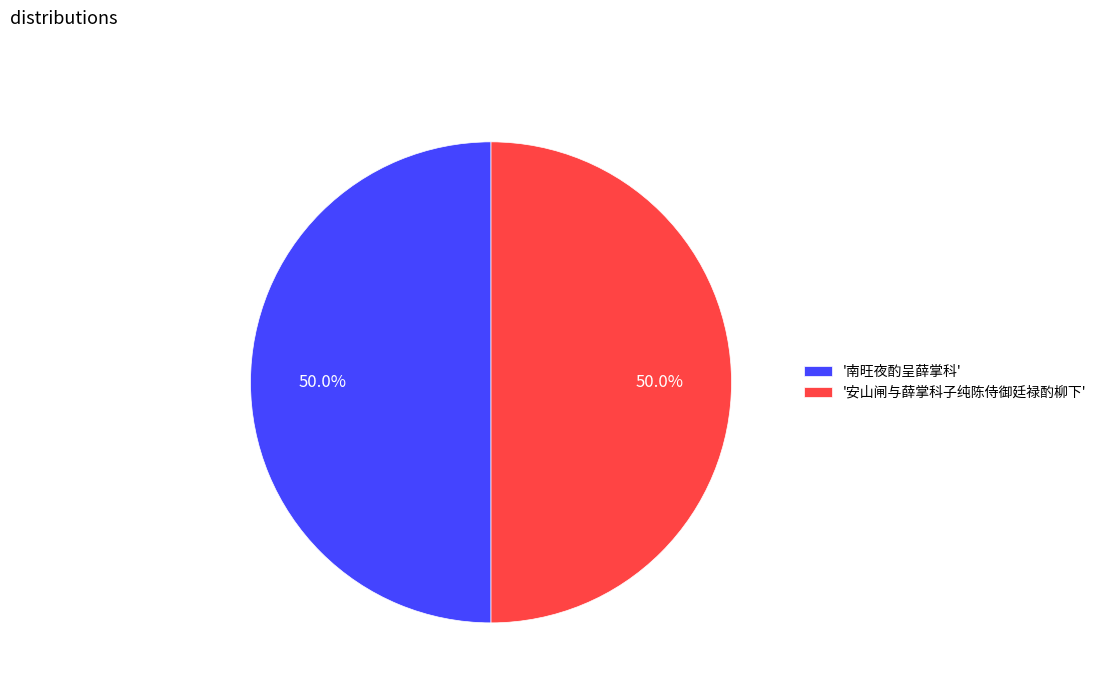

What percentage is NOT represented by '安山闸与薛掌科子纯陈侍御廷禄酌柳下'?

50.0%